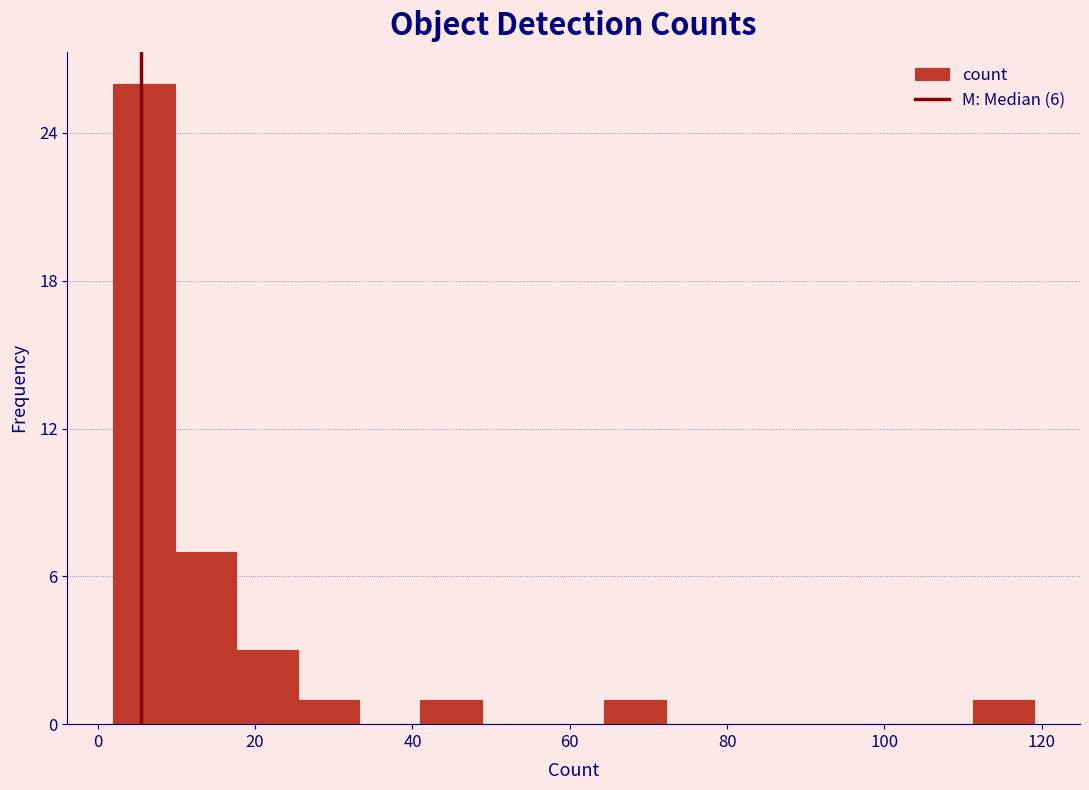

Around what value on the x-axis is the tallest bar? Give the approximate position of its centre, as read against the axis.

6